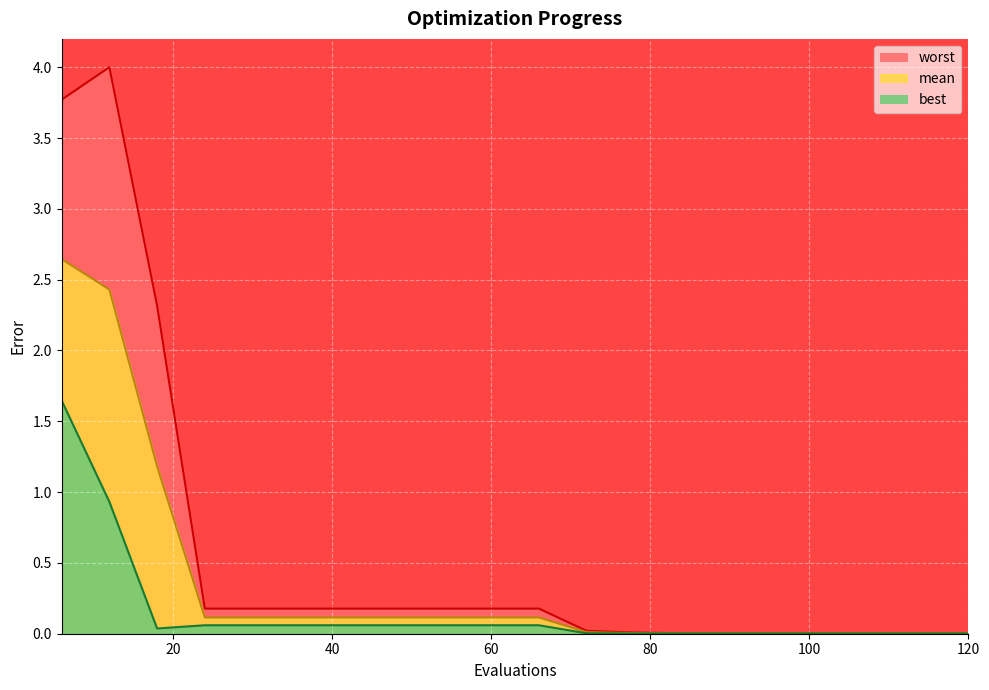

True or false: mean has more than 0 points higher than both neighbors.

False